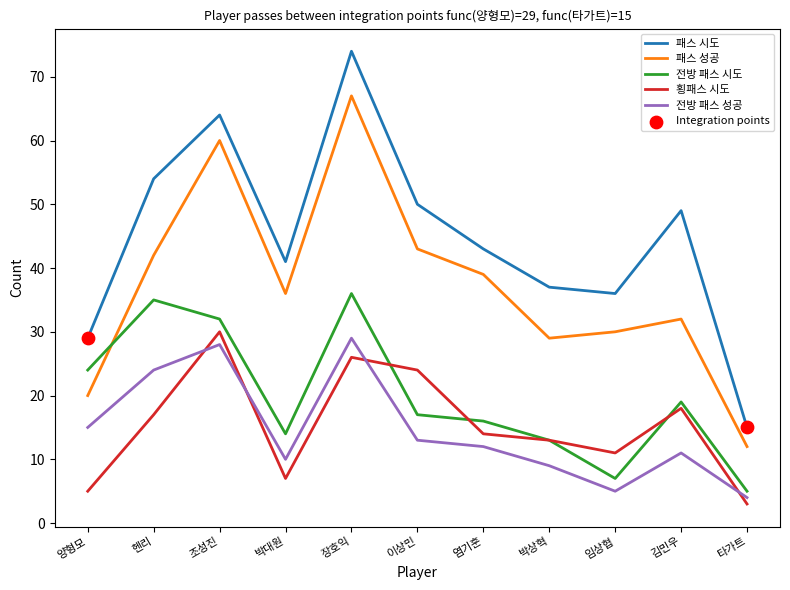

At how many categories does at least one series exceed 46?

5